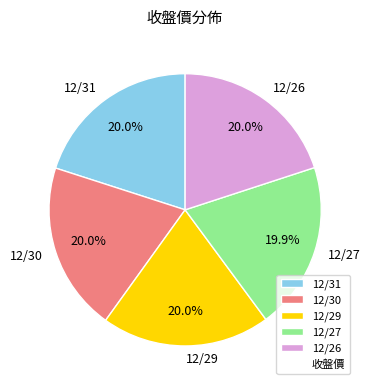

What is the ratio of the value at 12/31 to the value at 12/29?

1.0